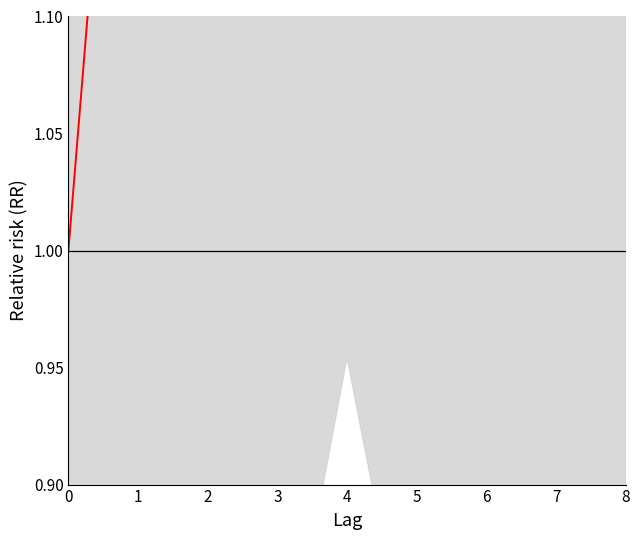

How many points are higher than both their immediate neighbors (excluding endpoints)?

2